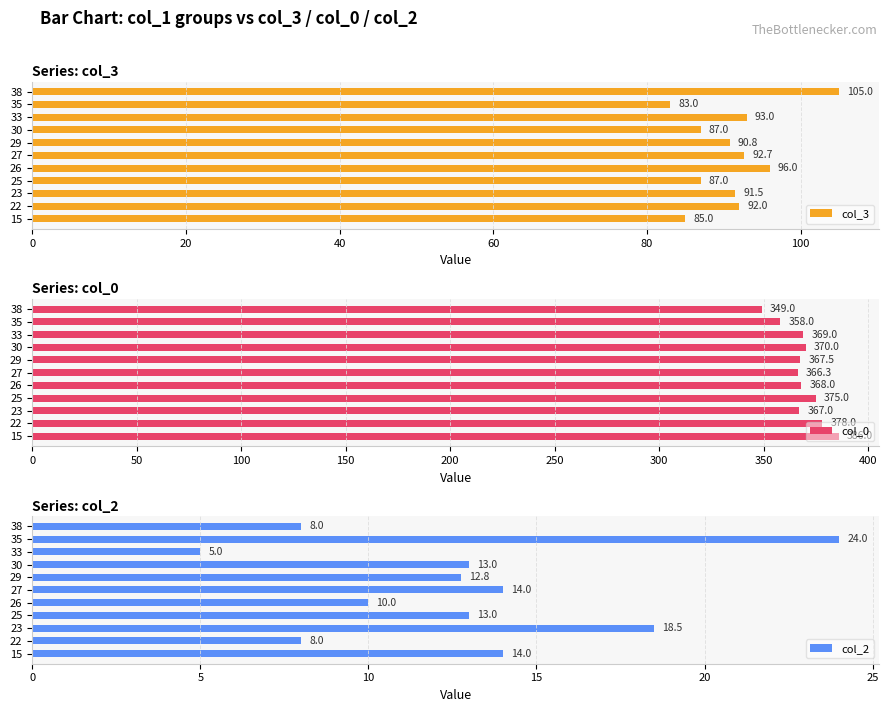

How many series are shown in this chart?

3